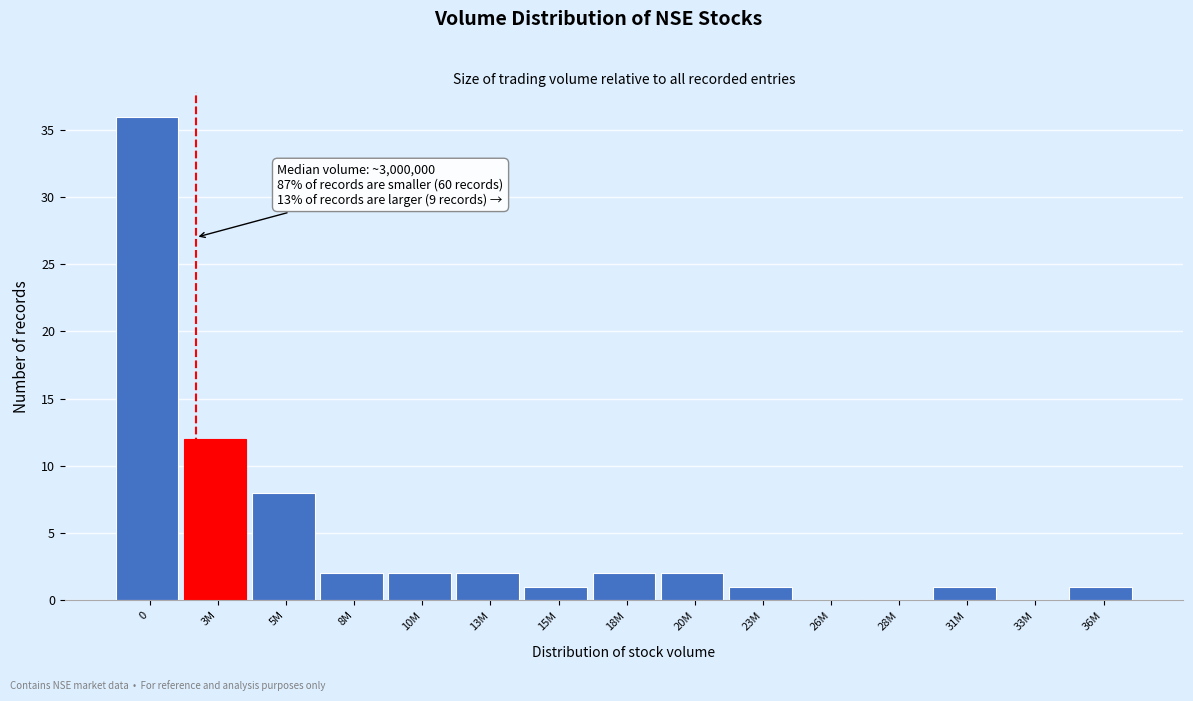

Reading right to left, list all the values displayed in this chart.

36M=1	33M=0	31M=1	28M=0	26M=0	23M=1	20M=2	18M=2	15M=1	13M=2	10M=2	8M=2	5M=8	3M=12	0=36